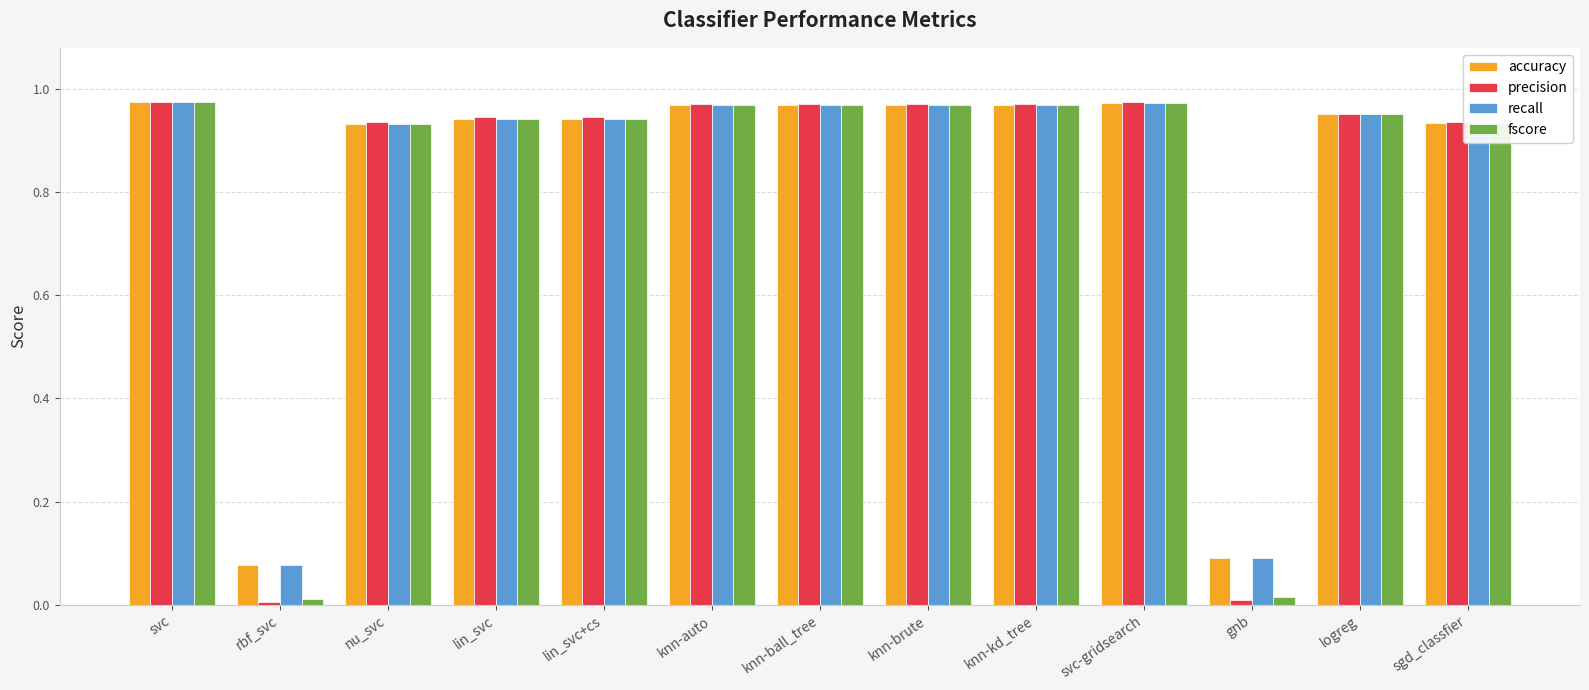

Count the number of data series in this chart.

4